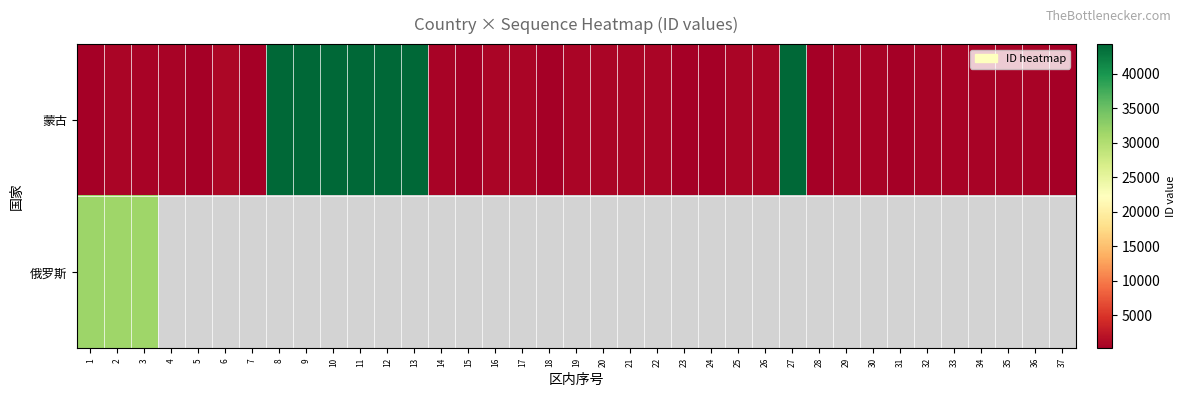

List the series in order of their peak value, lowest first.

俄罗斯, 蒙古